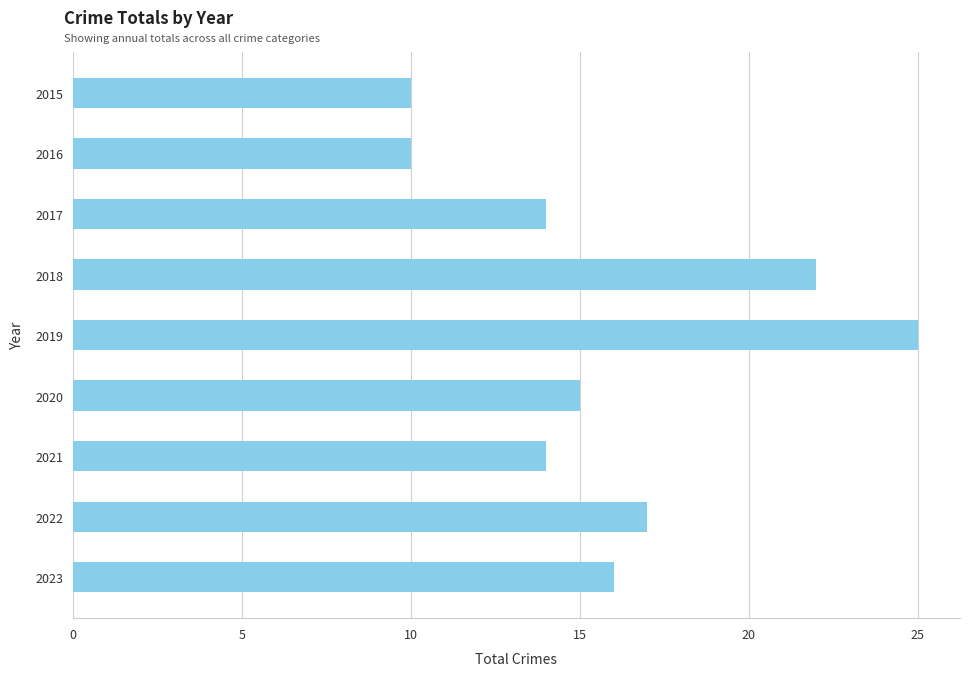

Is it true that the value at 2022 is 17?

True